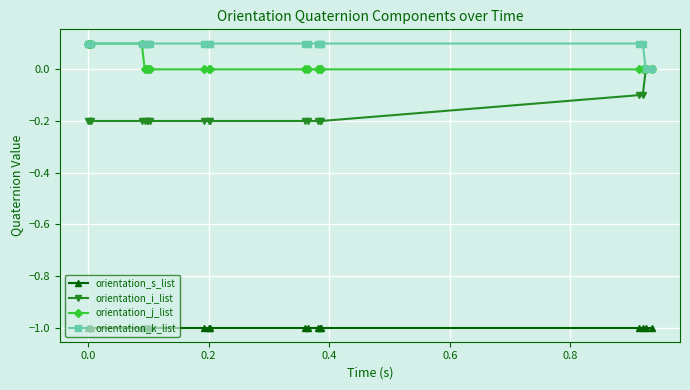

Does the chart display data point markers on the line(s)?

Yes